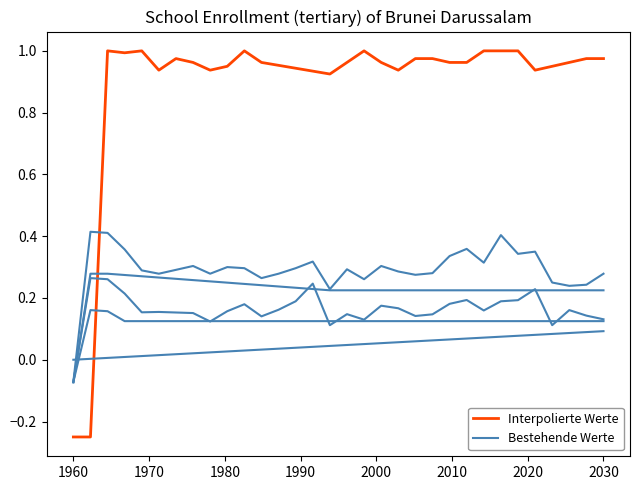

What is the approximate value of Interpolierte Werte at 13?

0.9